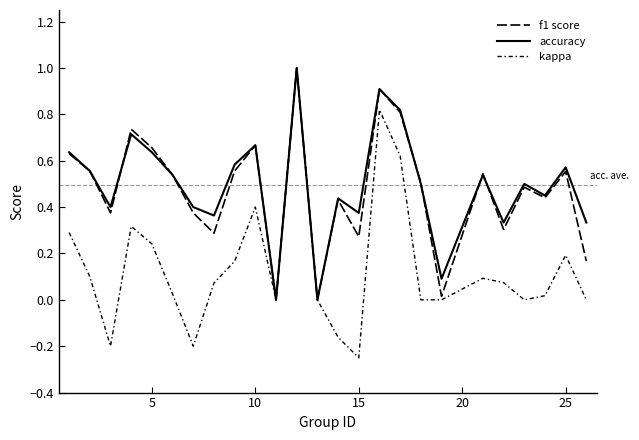

How many lines are shown in the chart?

3